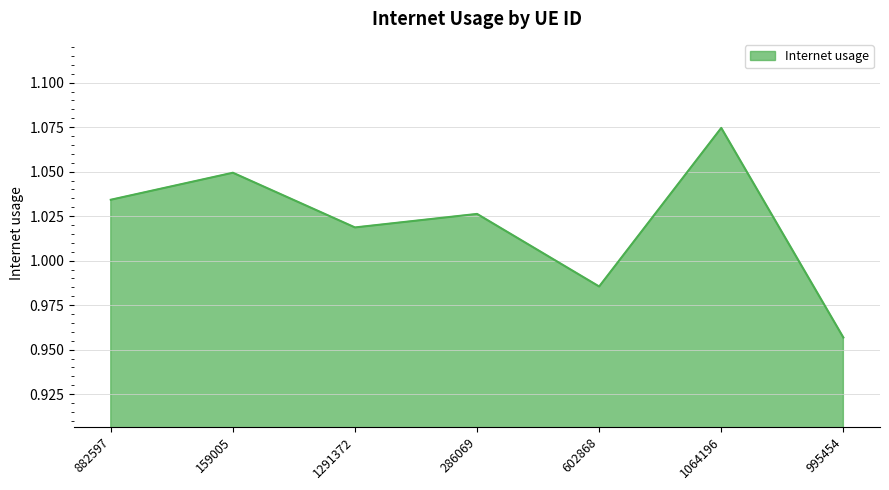

Where does the data first go above 1?

882597